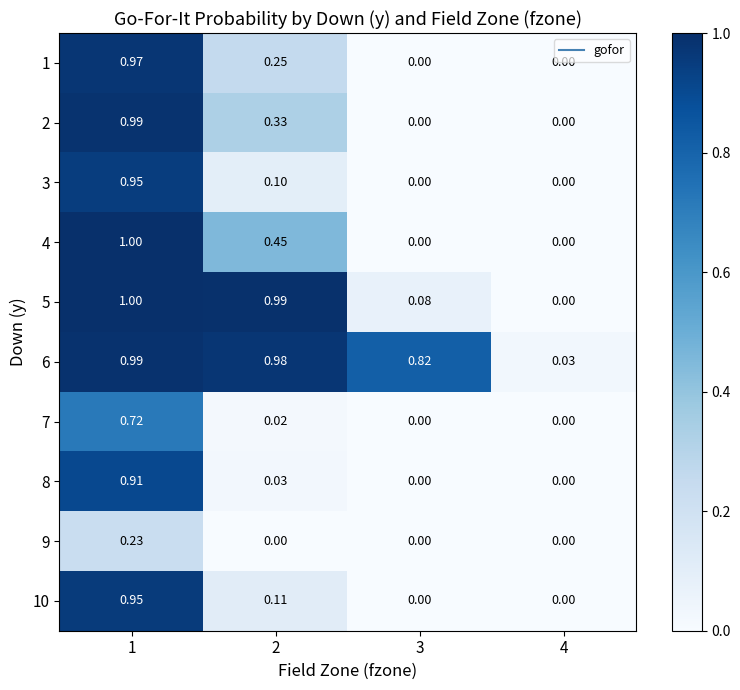

Is the value of 7 at 1 greater than the value of 6 at 4?

Yes